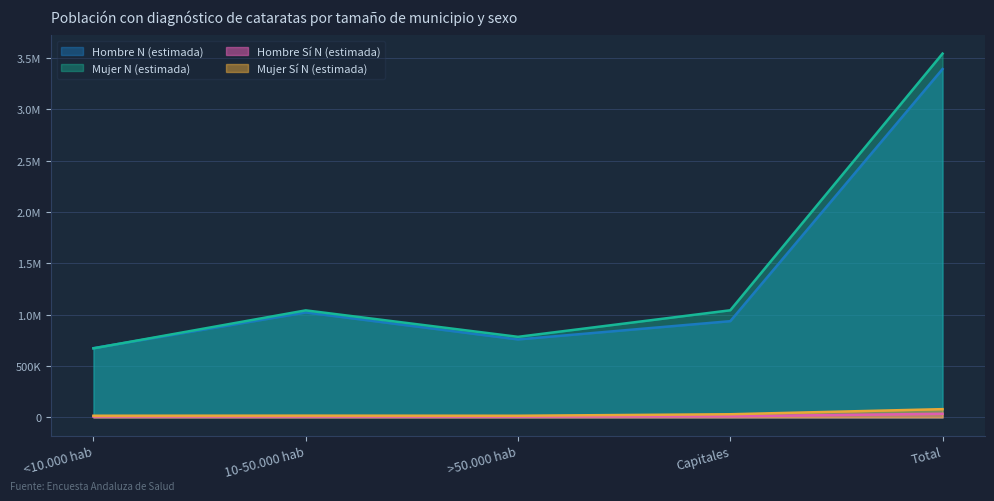

True or false: Hombre Sí N (estimada) and Mujer N (estimada) intersect in this chart.

False